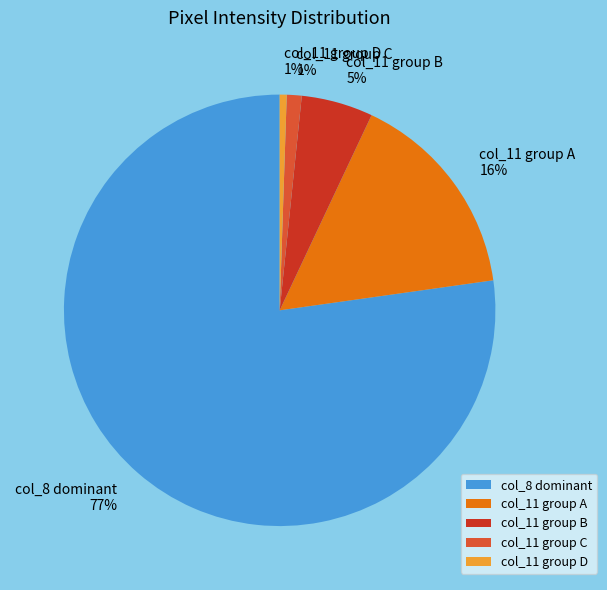

What is the largest slice in the pie chart?

col_8 dominant